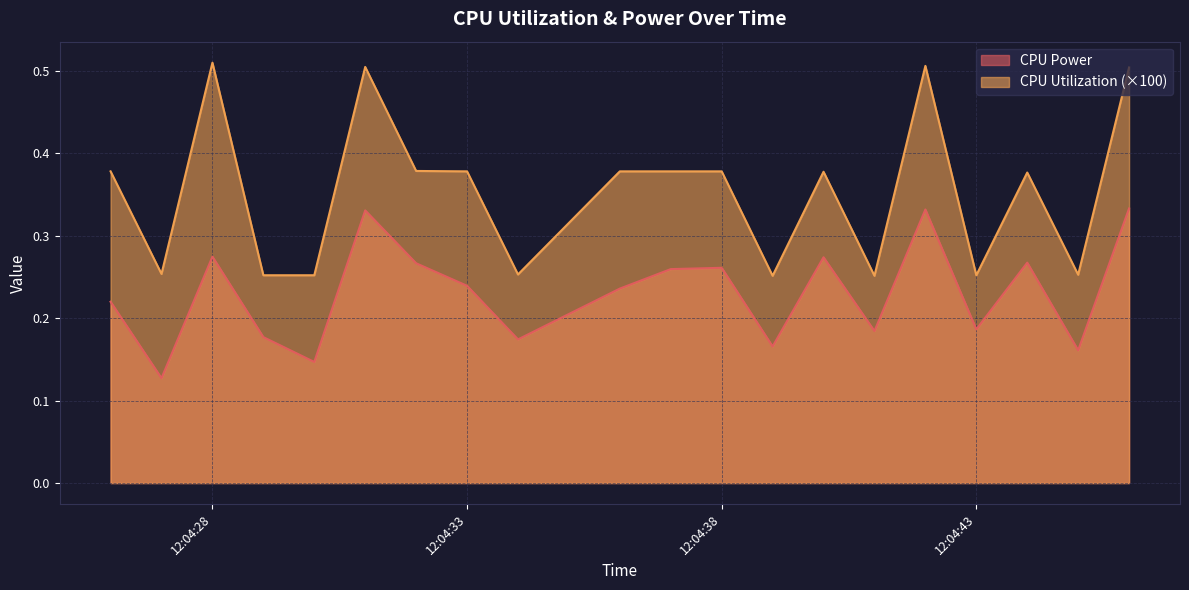

Rank the series at 2025-04-08 12:04:41 from lowest to highest value.

CPU Power, CPU Utilization